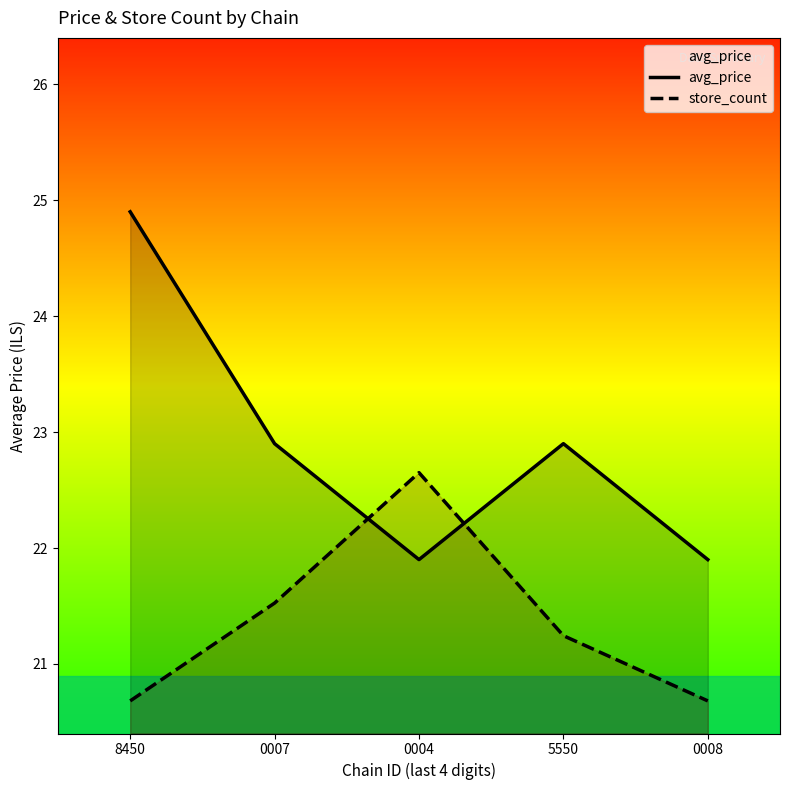

How many lines are shown in the chart?

2